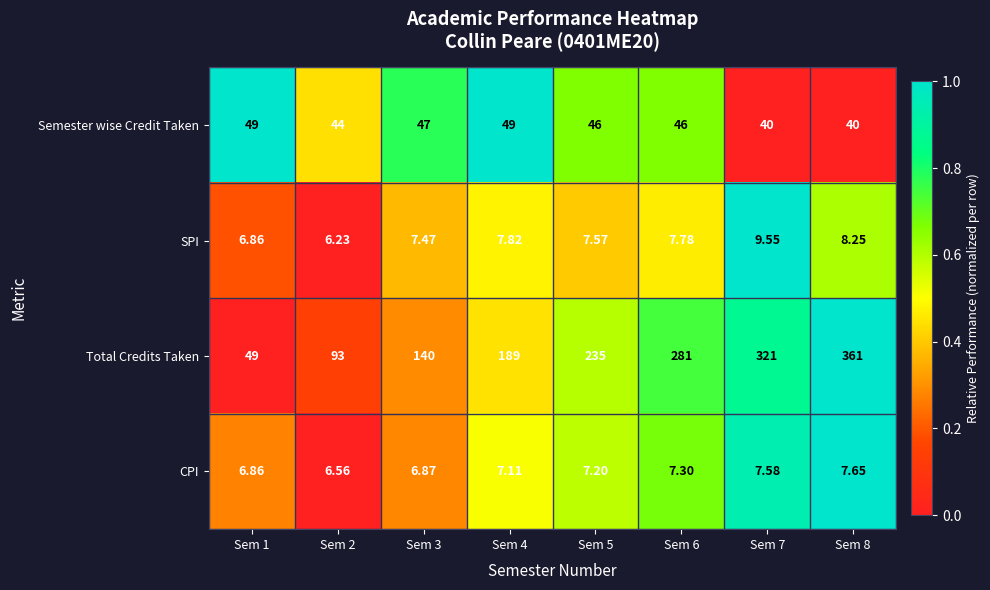

How many distinct data groups are displayed?

4